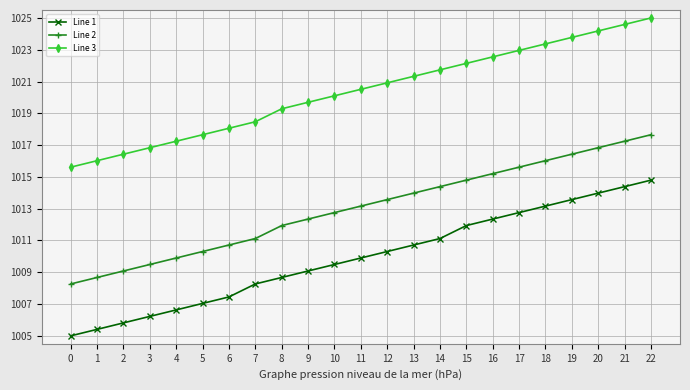

What is the average value of the Line 3 series?

1020.4